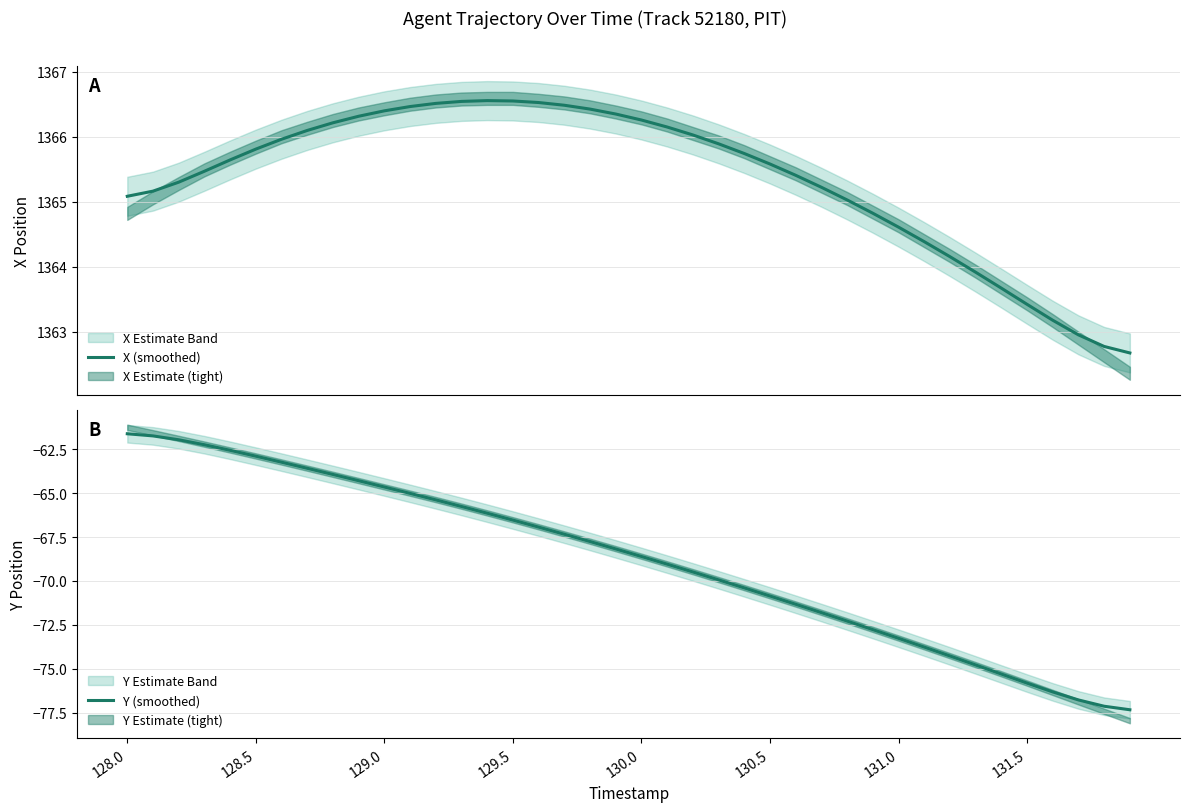

True or false: Y (smoothed) and X (smoothed) cross at least once.

False